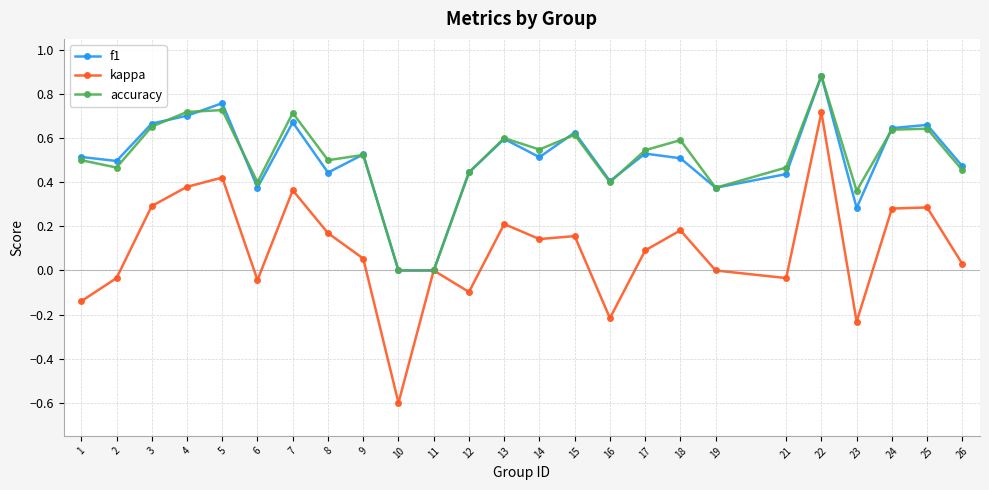

At which category does kappa reach its first local valley?

6